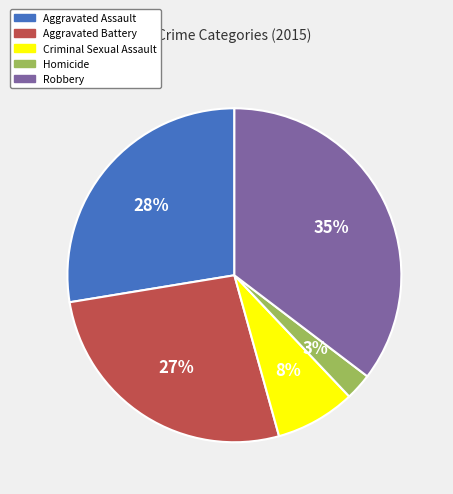

Rank the categories by value from highest to lowest.

Robbery, Aggravated Assault, Aggravated Battery, Criminal Sexual Assault, Homicide